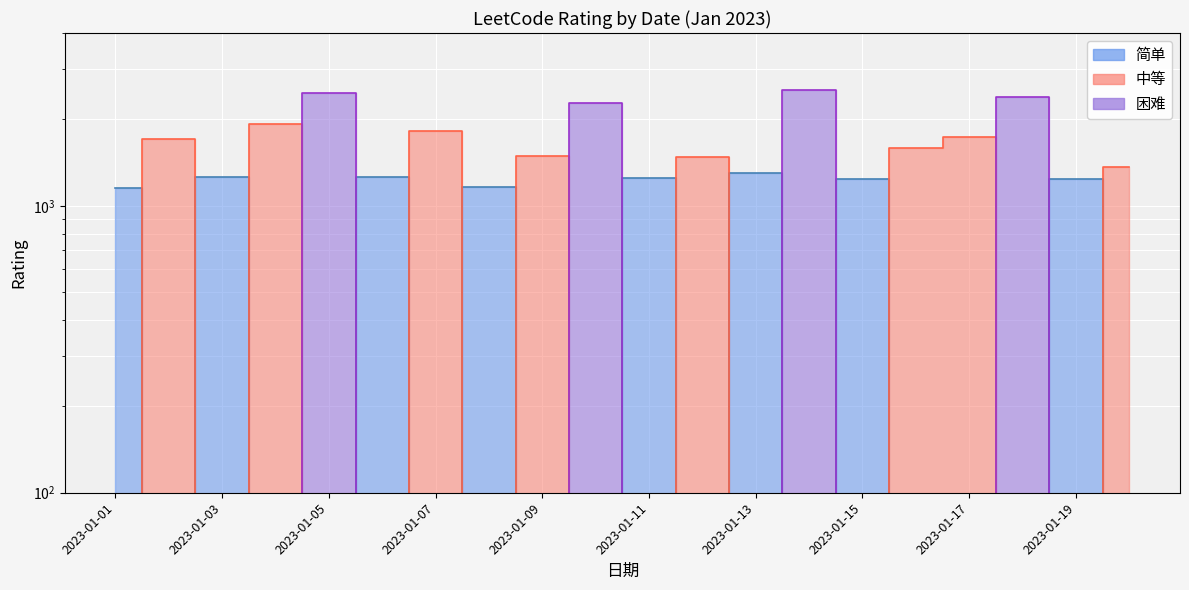

The value of 困难 at 2023-01-03 is 0. True or false?

True